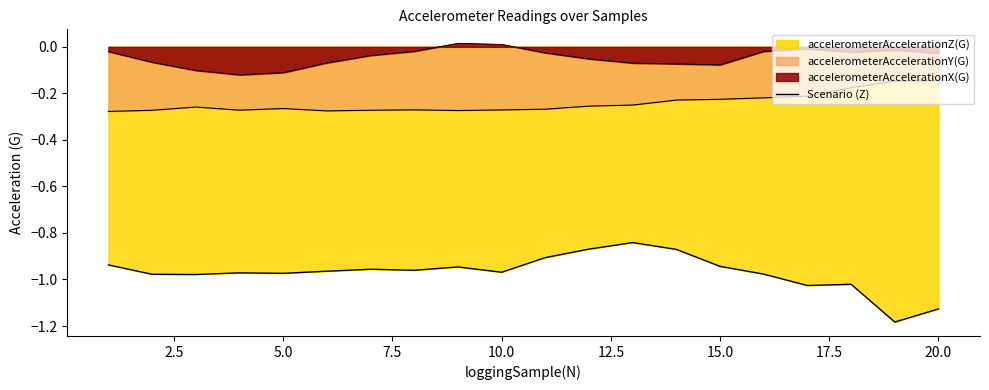

How many points are higher than both their immediate neighbors (excluding endpoints)?

5